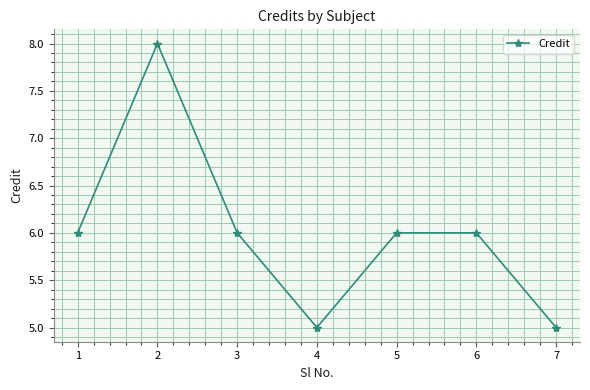

At which category does the data reach its first local peak?

2